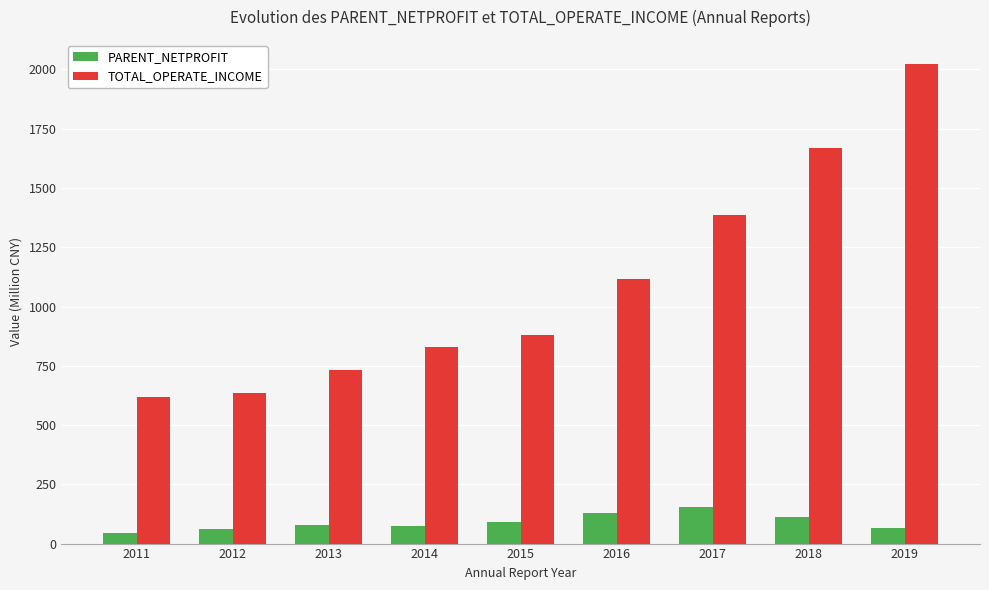

What is the difference between the second highest and minimum values in the TOTAL_OPERATE_INCOME series?

1051.4